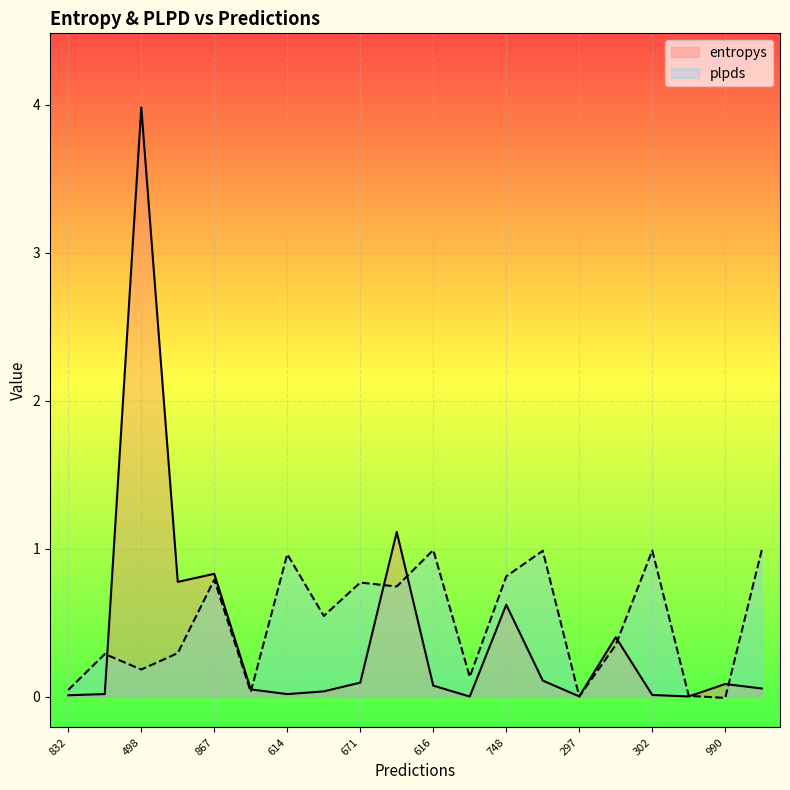

What is the difference between the maximum and minimum values in the plpds series?

1.0